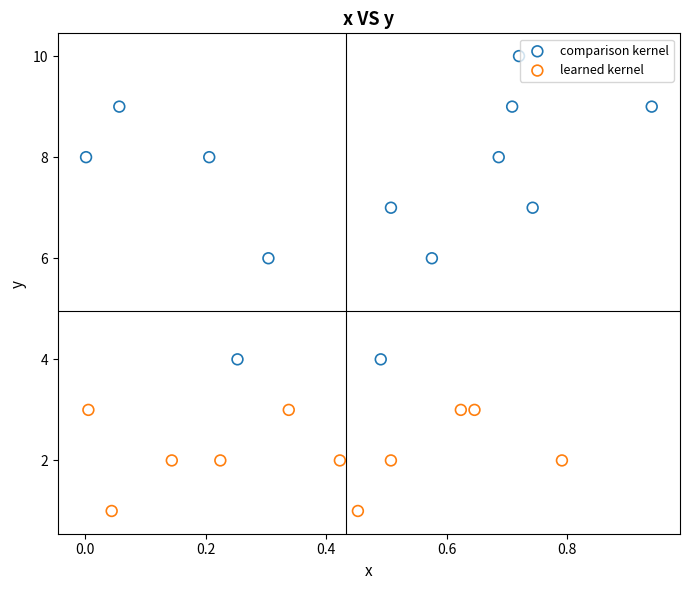

Which series reaches the maximum Y coordinate?

comparison kernel